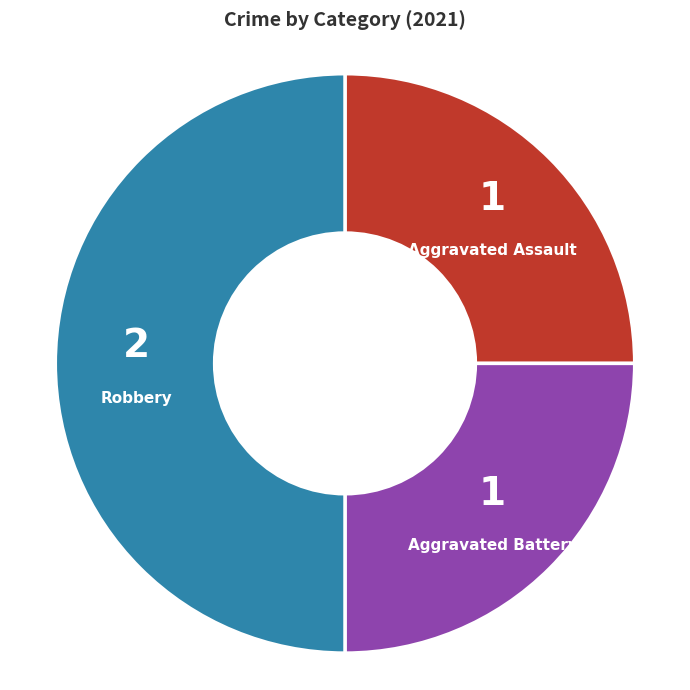

What is the ratio of the value at Aggravated Assault to the value at Aggravated Battery?

1.0